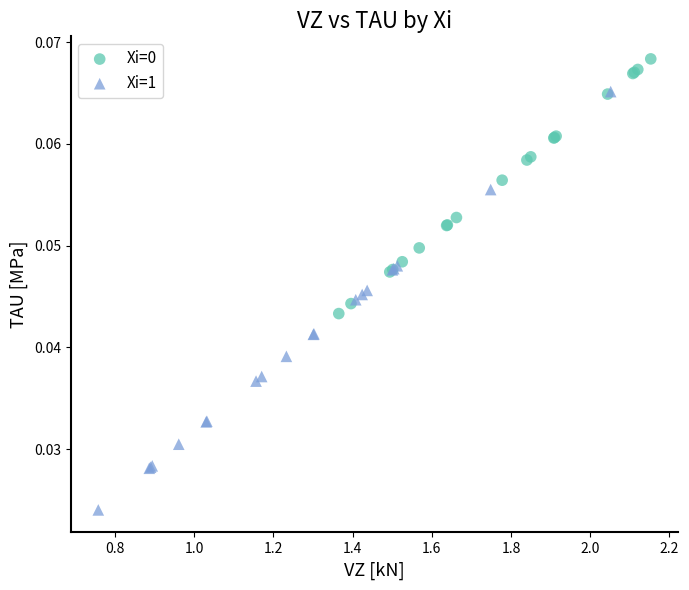

Which series has the largest Y range (max minus min)?

Xi=1